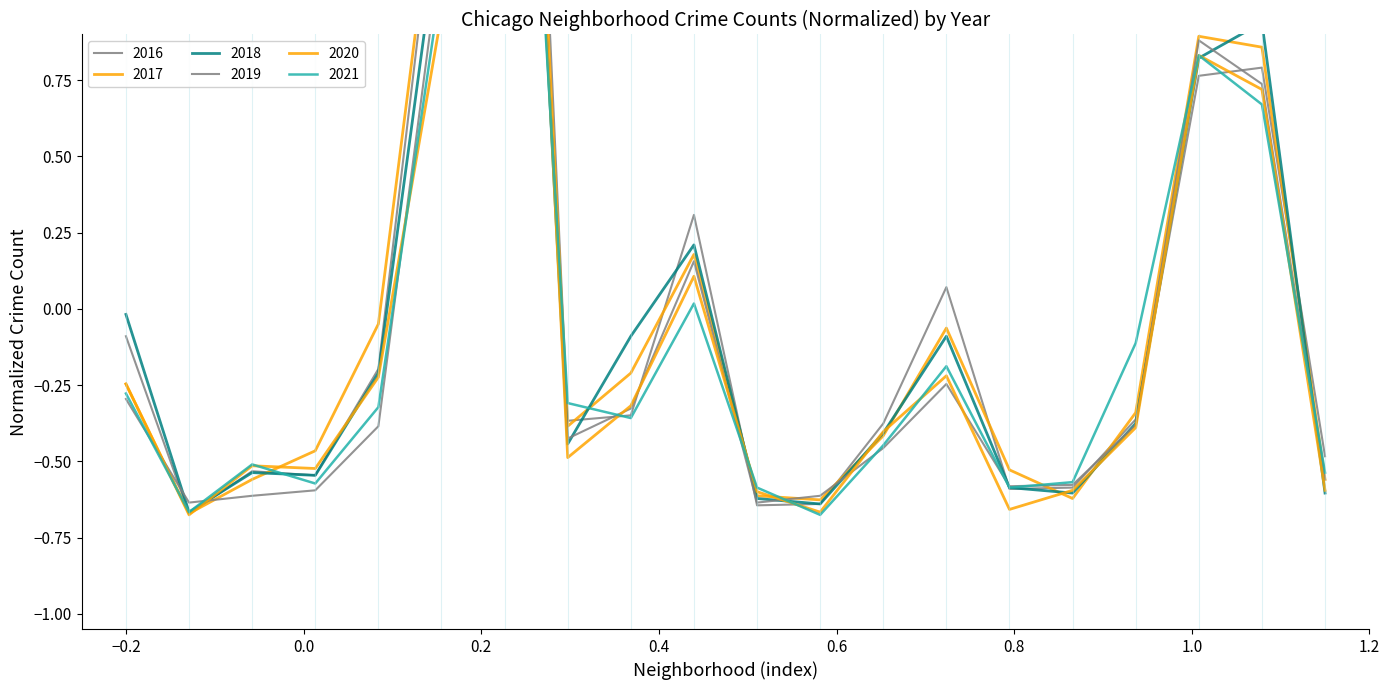

What is the difference between the maximum and second lowest values in the 2016 series?

4.8